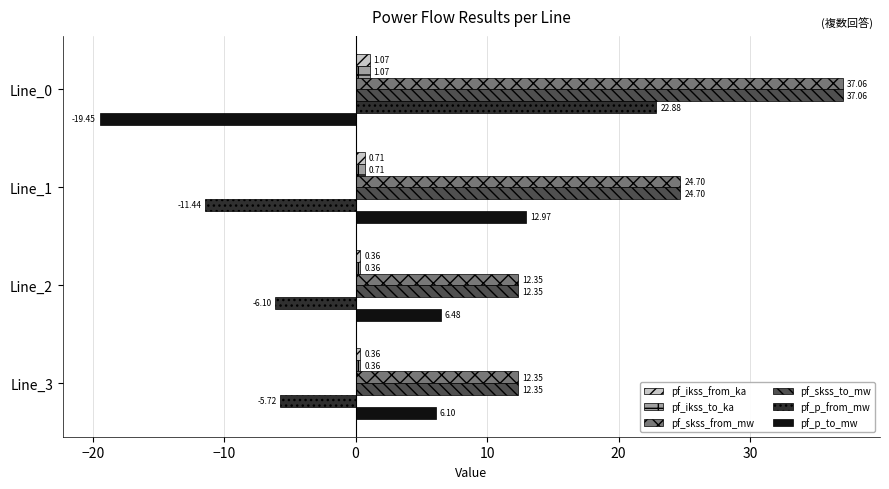

Which series has the largest range (max minus min)?

pf_p_from_mw